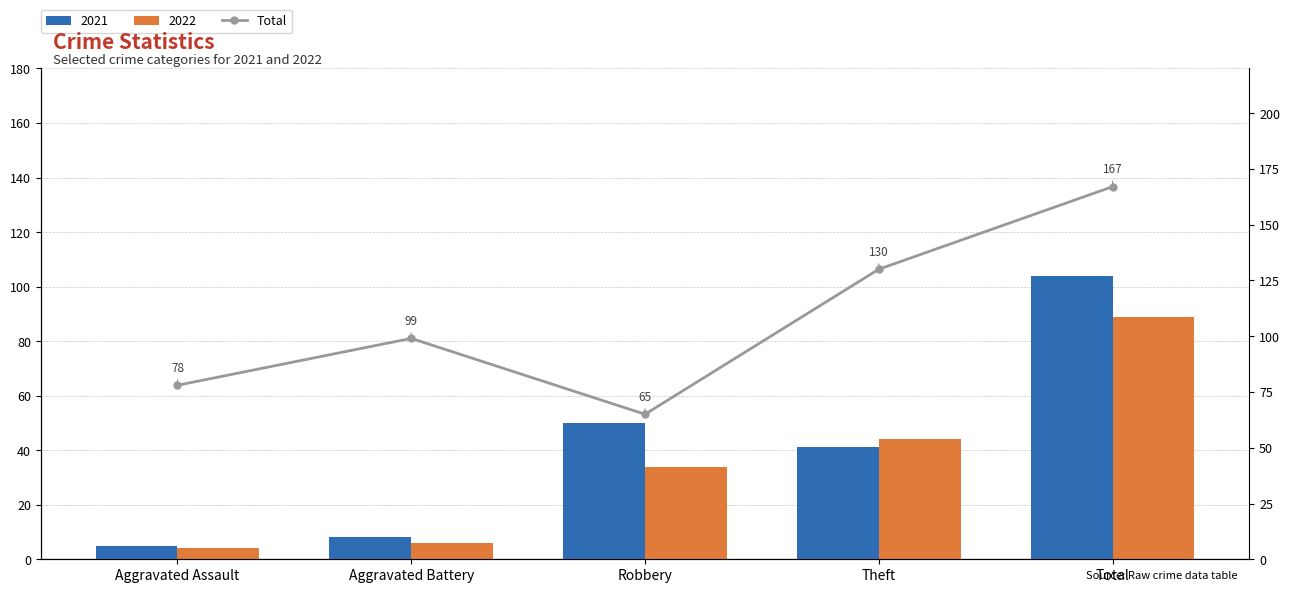

What is the difference between the second highest and minimum values?

65